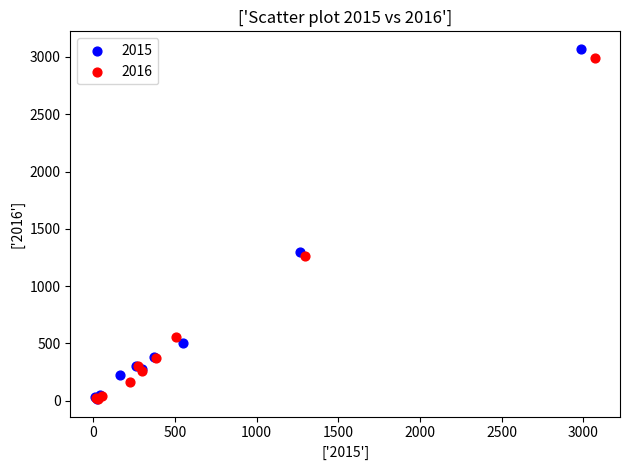

Which series has the largest Y range (max minus min)?

2015